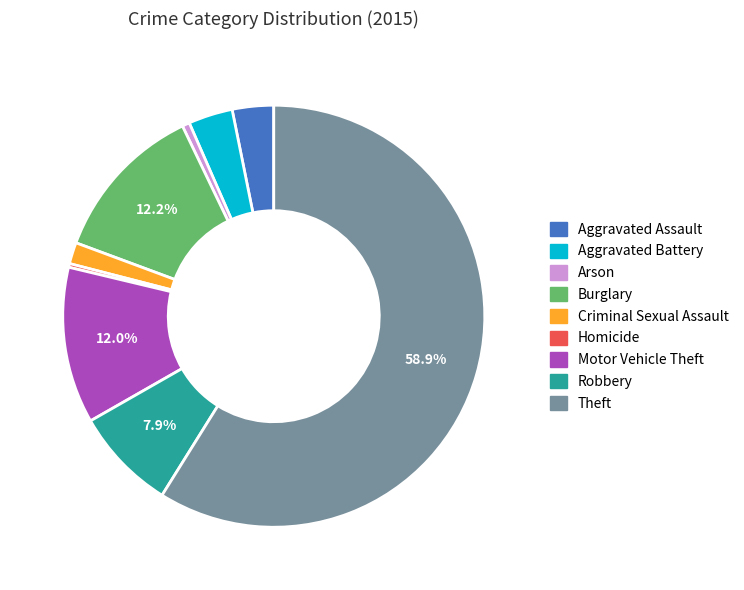

To the nearest percent, what portion does Robbery represent?

8%